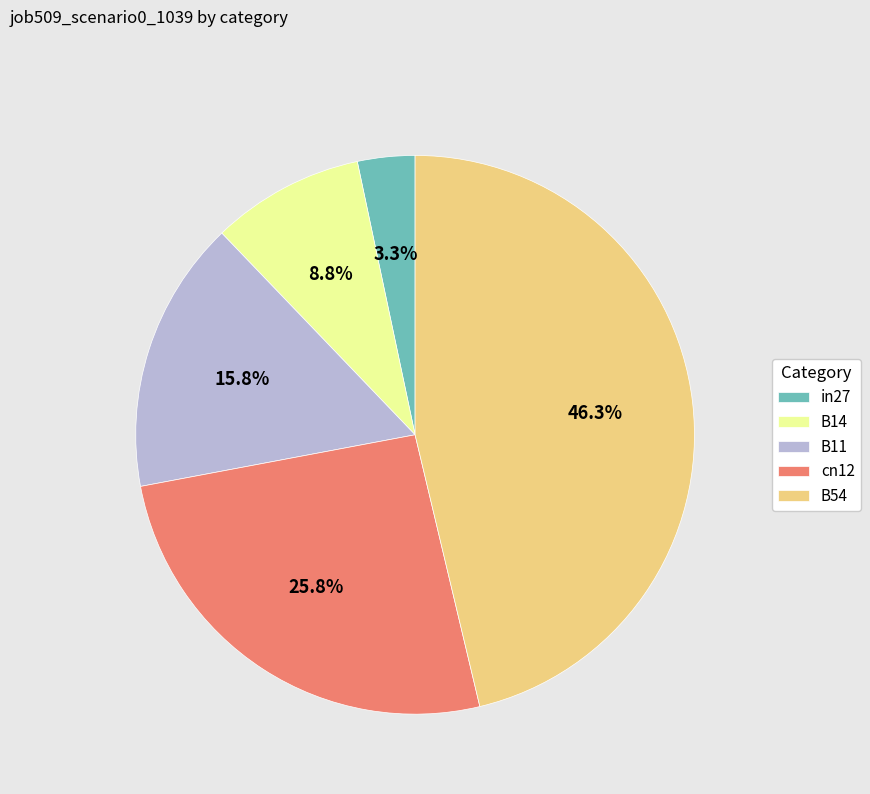

To the nearest percent, what percentage of the pie is cn12?

26%